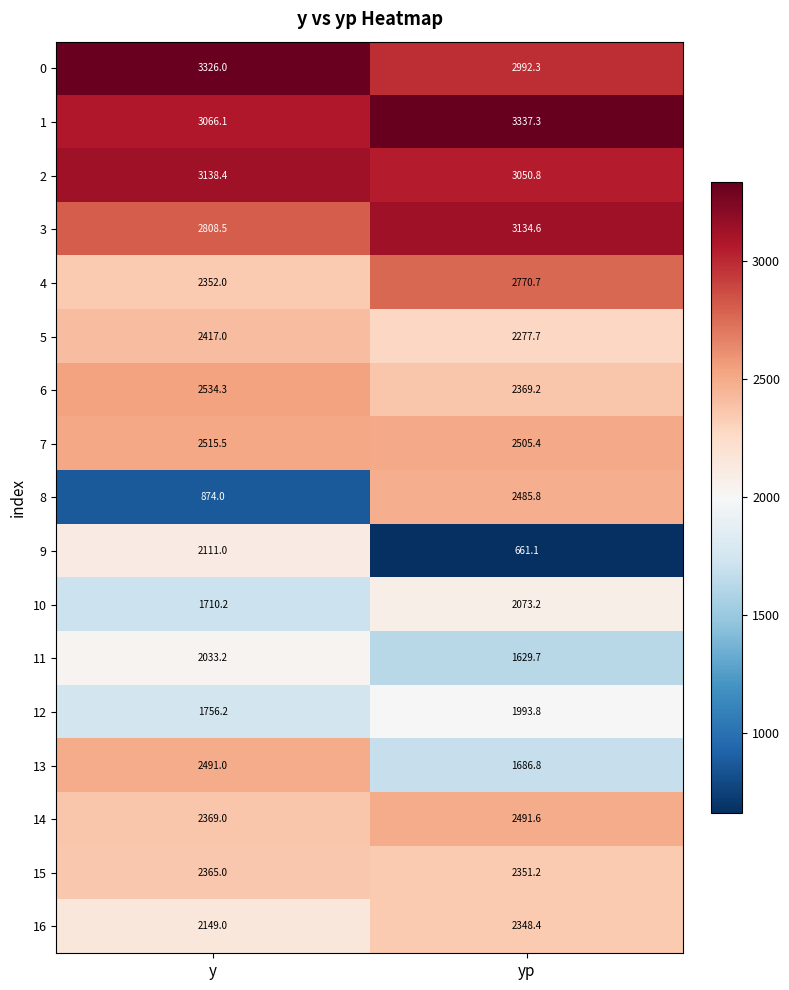

List the series in order of their peak value, highest first.

1, 0, 2, 3, 4, 6, 7, 14, 13, 8, 5, 15, 16, 9, 10, 11, 12